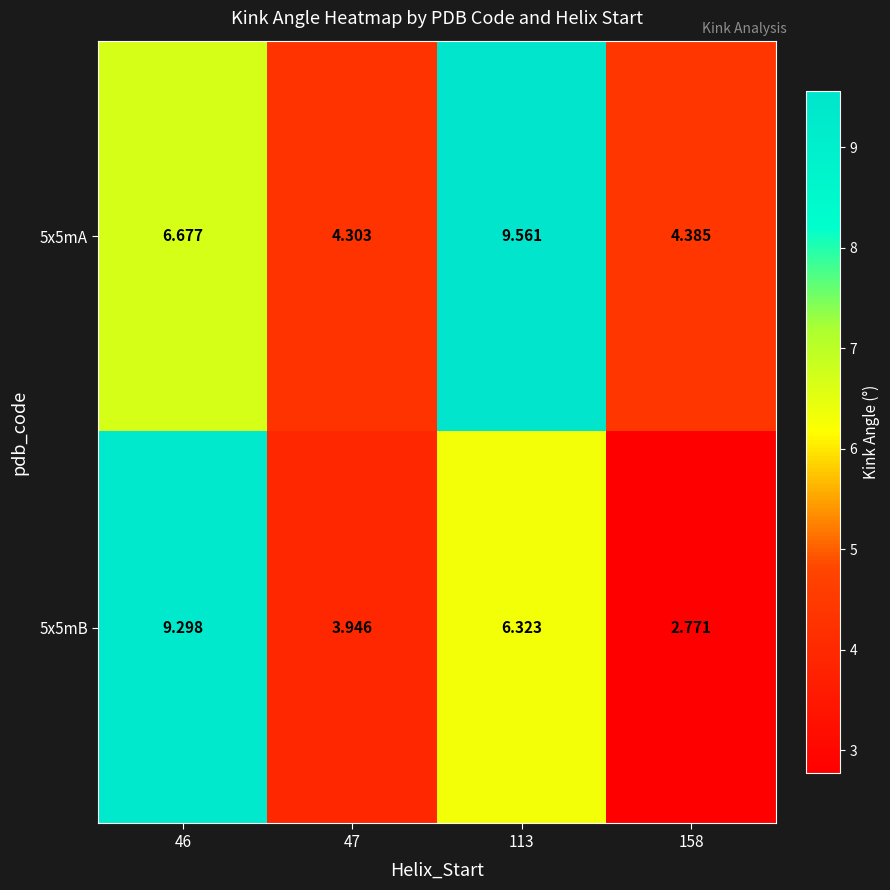

List the series in order of their peak value, lowest first.

5x5mB, 5x5mA